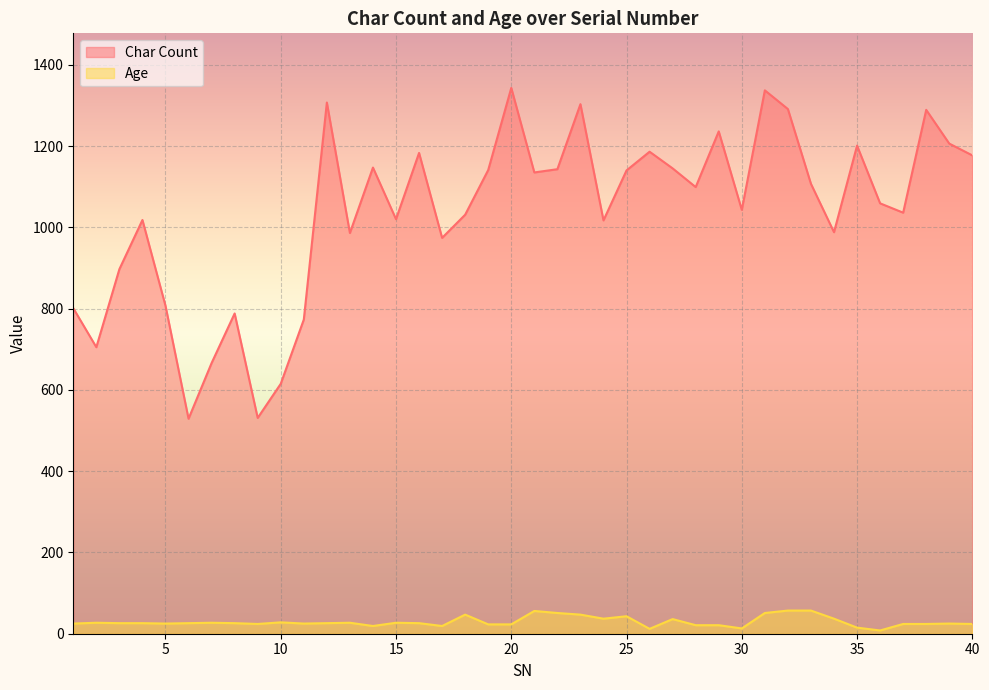

Reading left to right, transcribe all the data shown in this chart.

Char Count: 1=801	2=705	3=897	4=1018	5=807	6=529	7=666	8=788	9=531	10=615	11=773	12=1307	13=986	14=1147	15=1020	16=1183	17=974	18=1031	19=1141	20=1343	21=1135	22=1143	23=1303	24=1017	25=1140	26=1186	27=1145	28=1099	29=1236	30=1043	31=1337	32=1291	33=1107	34=988	35=1201	36=1059	37=1036	38=1289	39=1206	40=1177
Age: 1=25	2=27	3=26	4=26	5=25	6=26	7=27	8=26	9=24	10=28	11=25	12=26	13=27	14=19	15=27	16=26	17=19	18=47	19=23	20=23	21=56	22=51	23=47	24=37	25=43	26=12	27=36	28=21	29=21	30=13	31=51	32=57	33=57	34=37	35=15	36=8	37=24	38=24	39=25	40=24